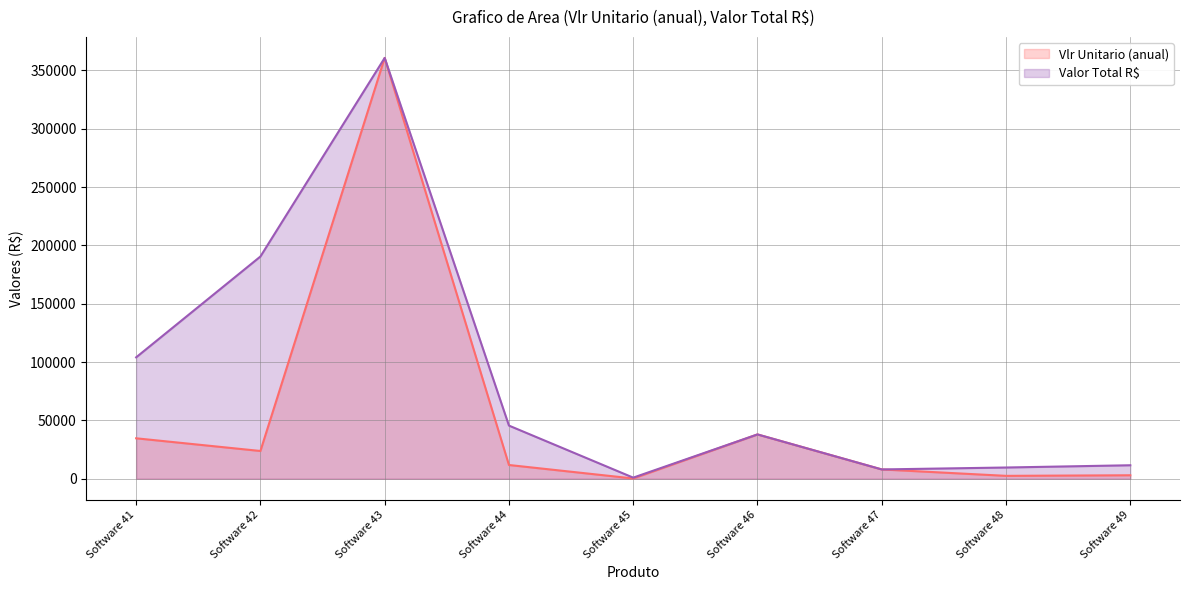

Rank the series at Software 48 from lowest to highest value.

Vlr Unitario (anual), Valor Total R$